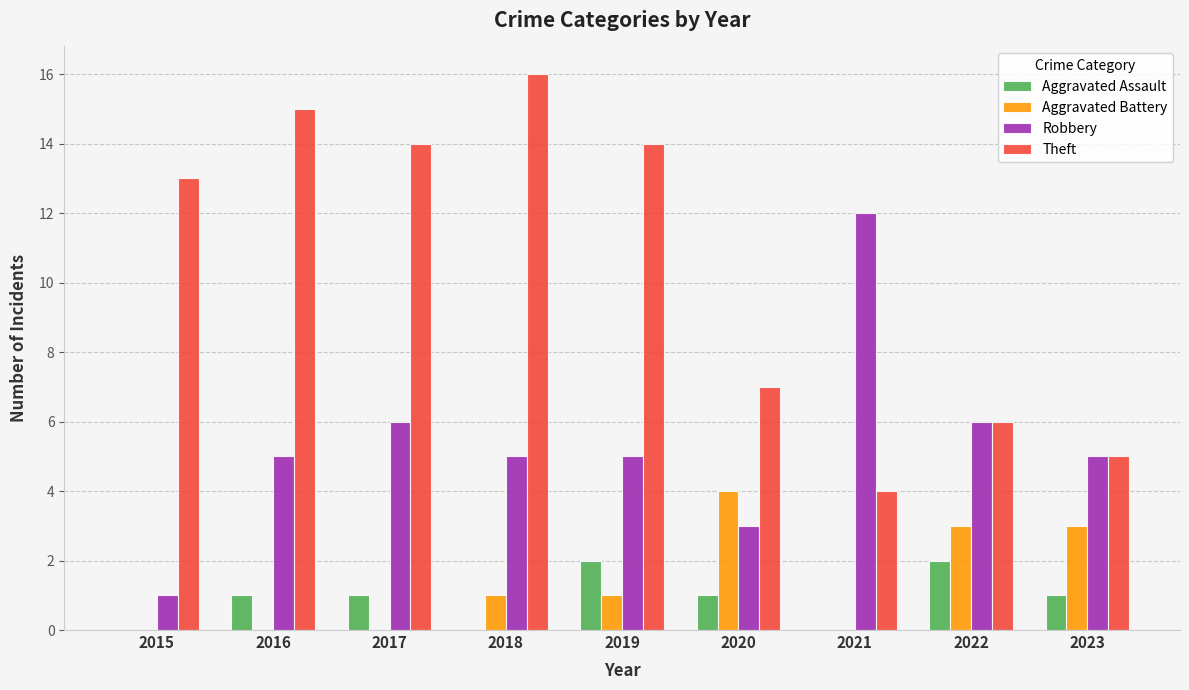

Which series changed the most between 2021 and 2023?

Robbery